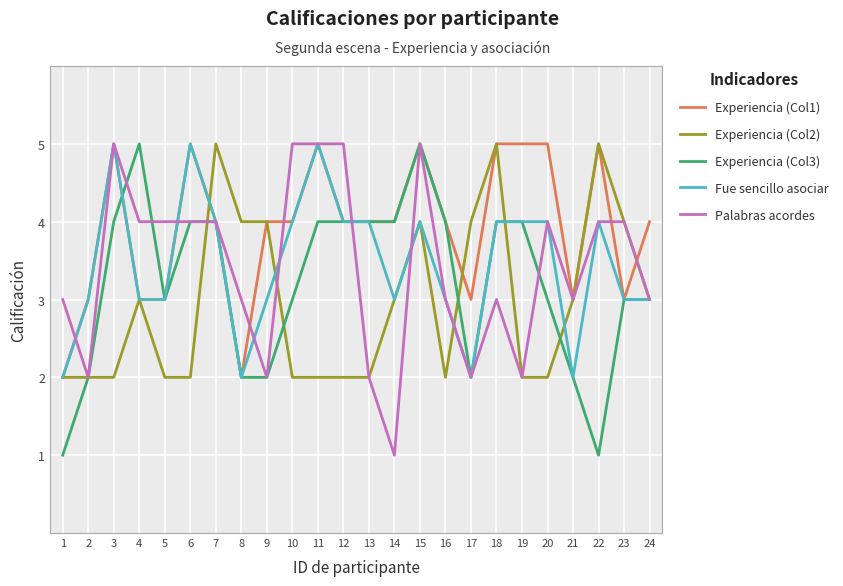

True or false: Experiencia (Col2) has a value of 4 at 8.

True